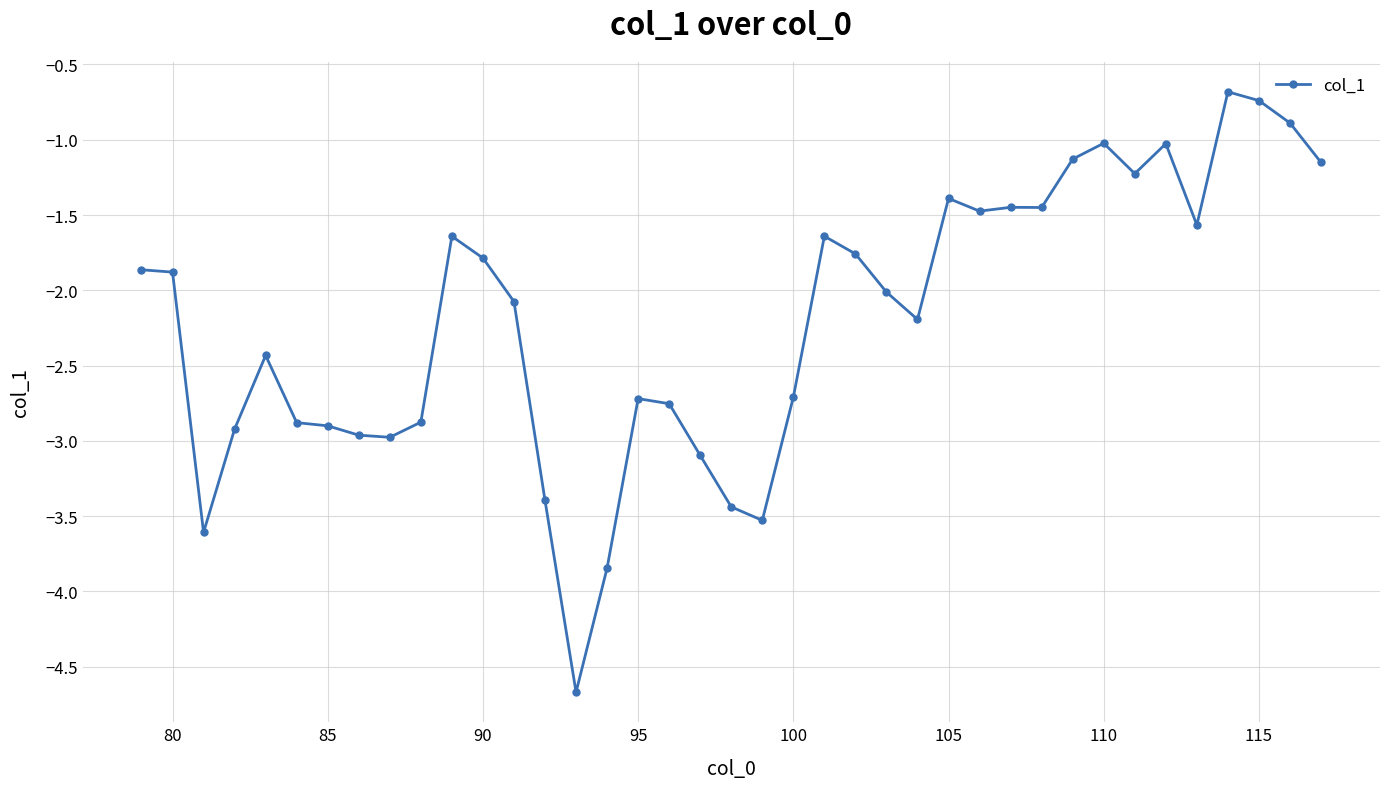

True or false: the data has more than 2 interior local peaks.

True